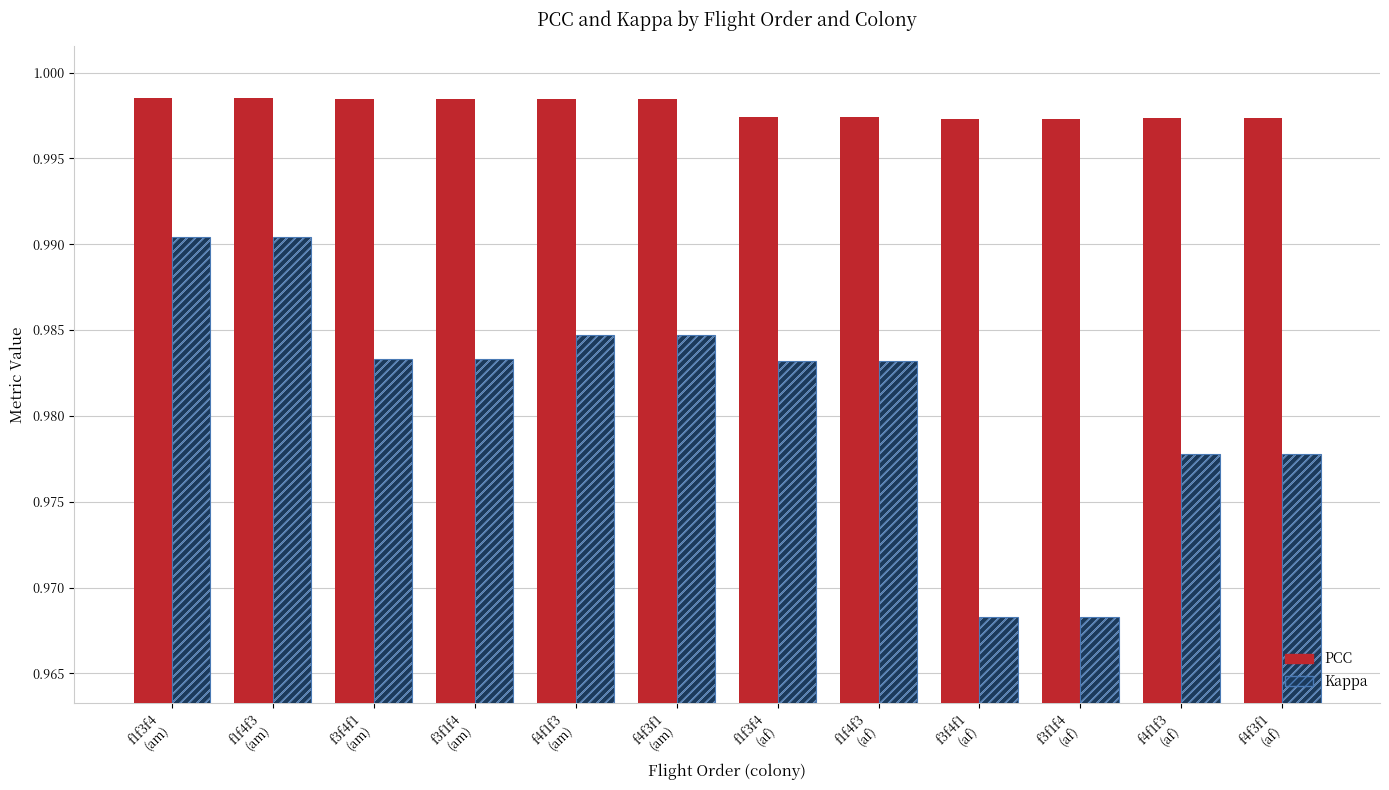

What is the average value of the Kappa series?

1.0